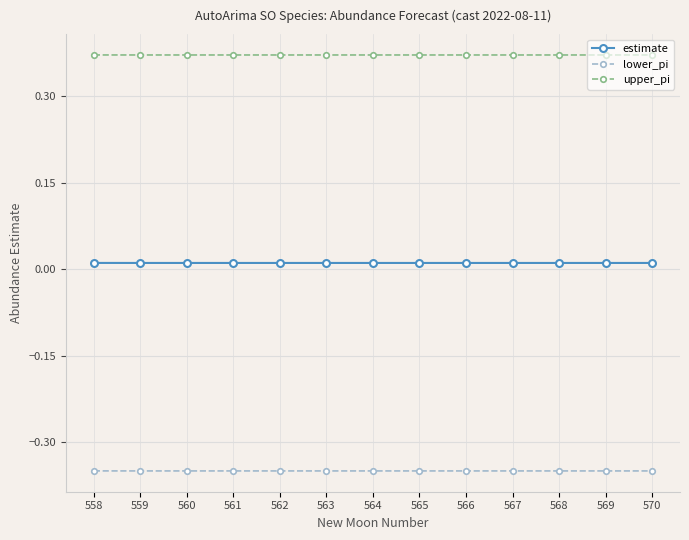

True or false: lower_pi and upper_pi intersect in this chart.

False